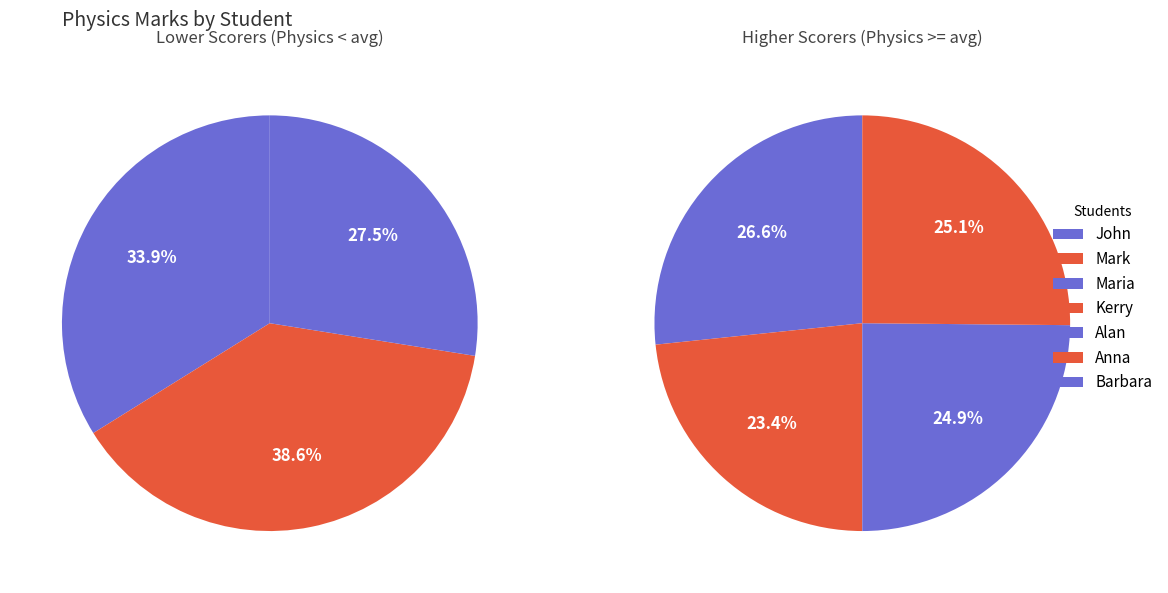

How many segments does this pie chart have?

7